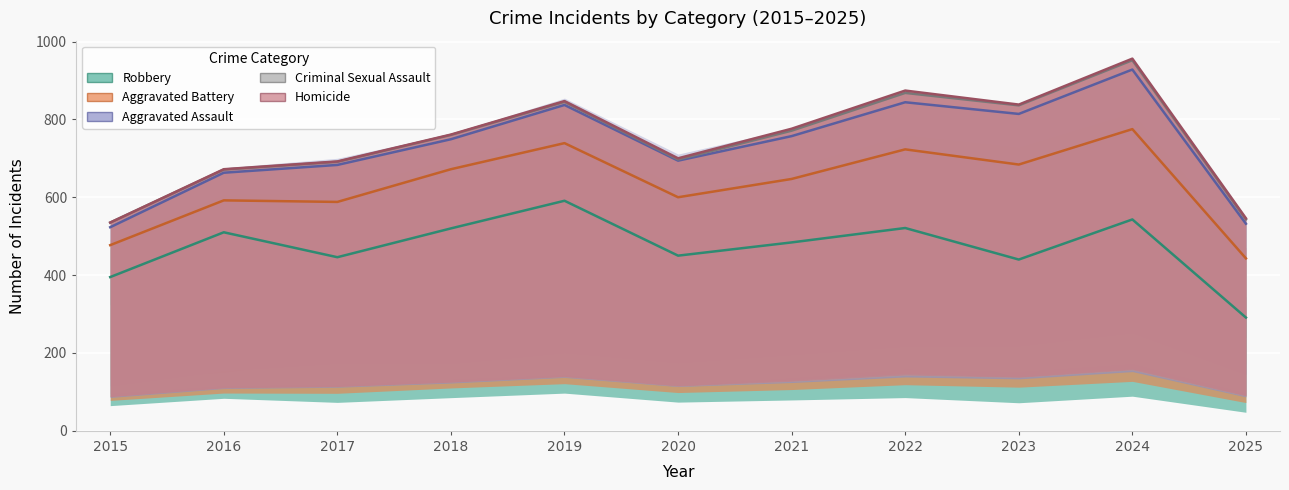

What is the sum of the Aggravated Assault values at 2015 and 2024?

199